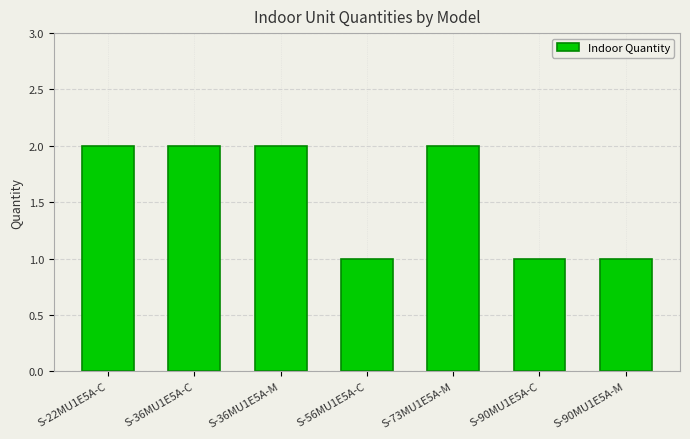

How many bars are there in total?

7